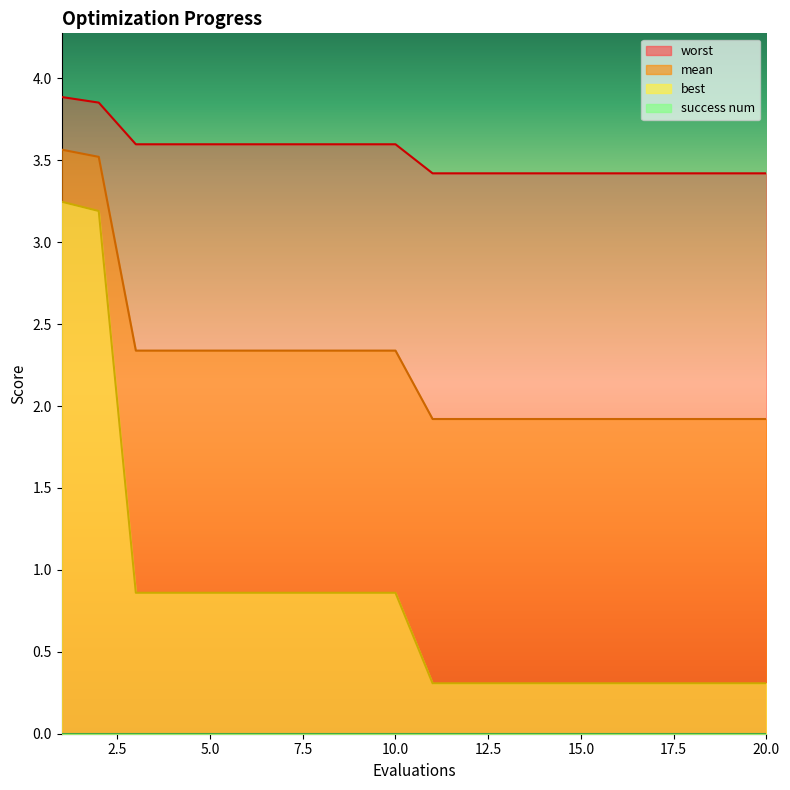

What is the approximate value of best at 3?

0.9